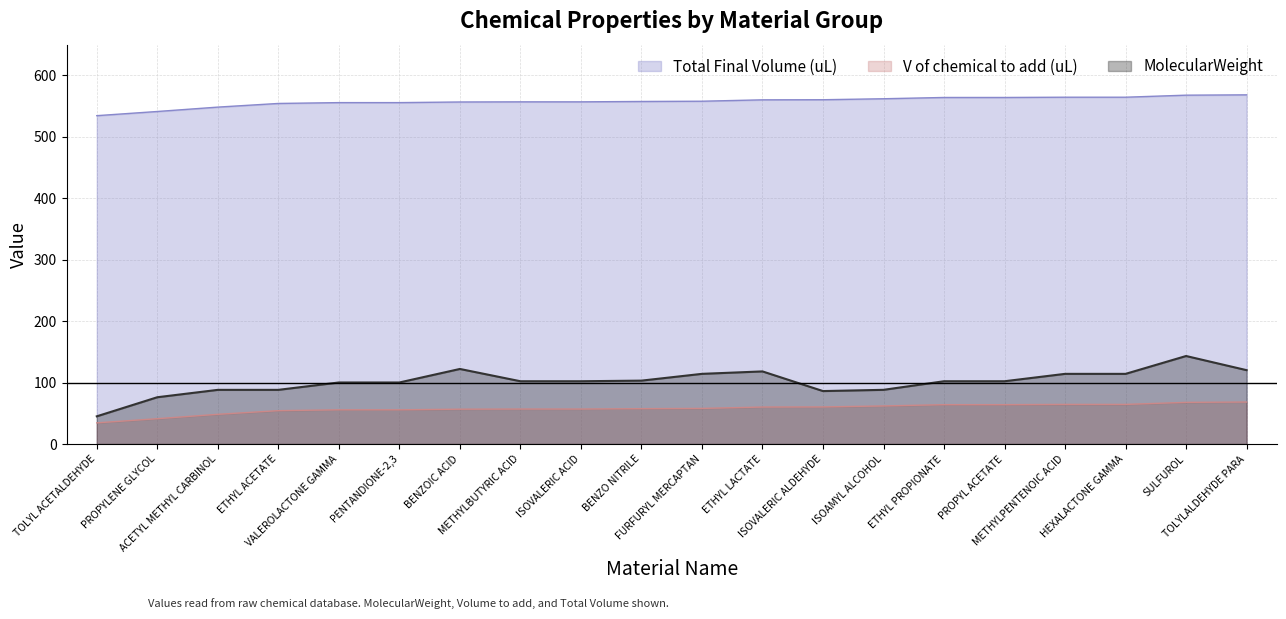

At which category does MolecularWeight reach its first local peak?

BENZOIC ACID